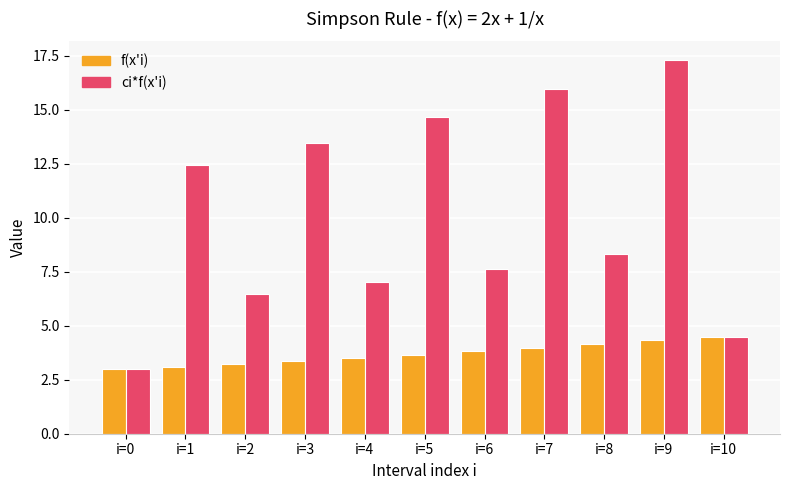

What is the minimum value shown in the chart?

3.0